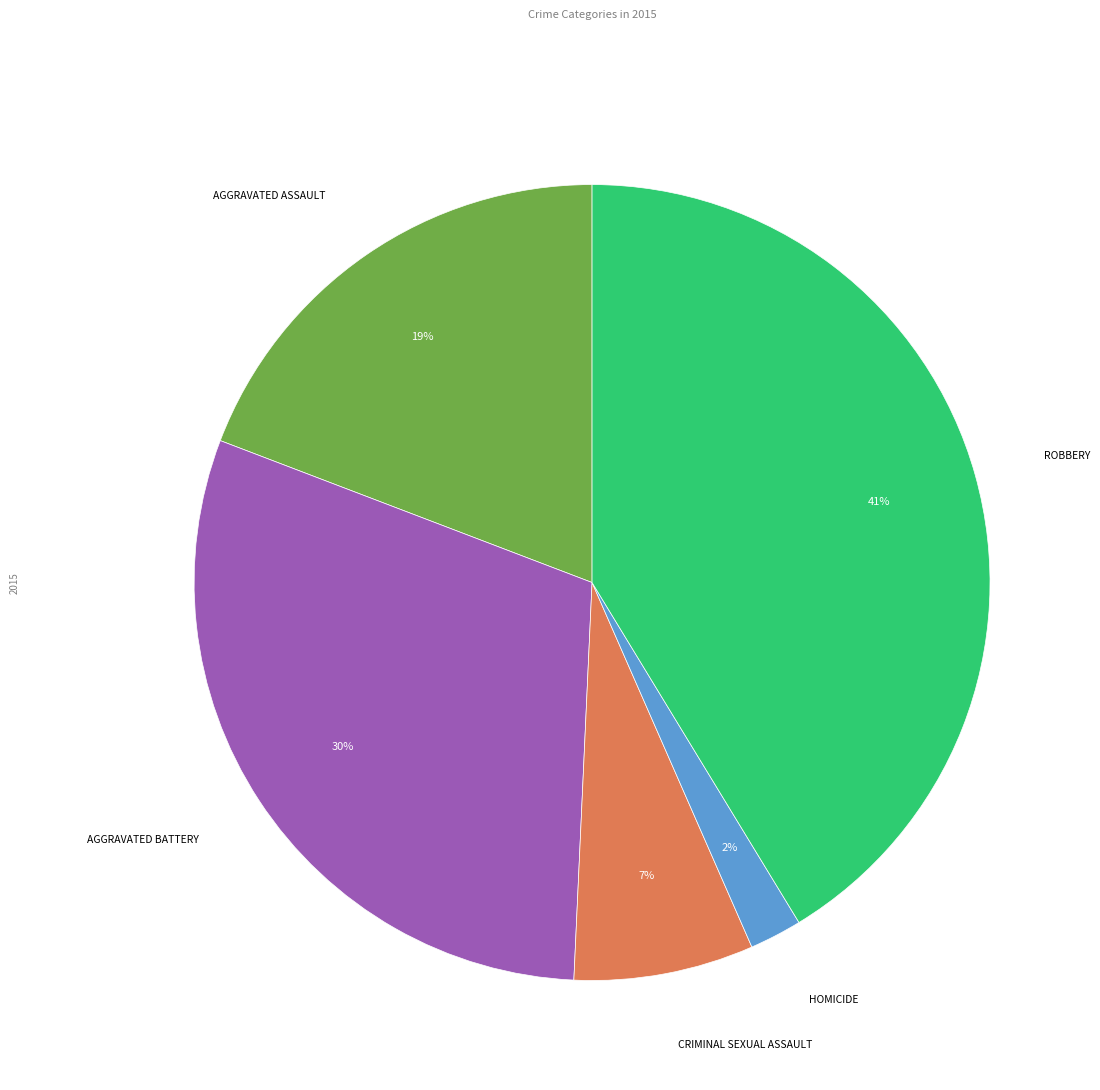

To the nearest percent, what is the average slice percentage?

20%